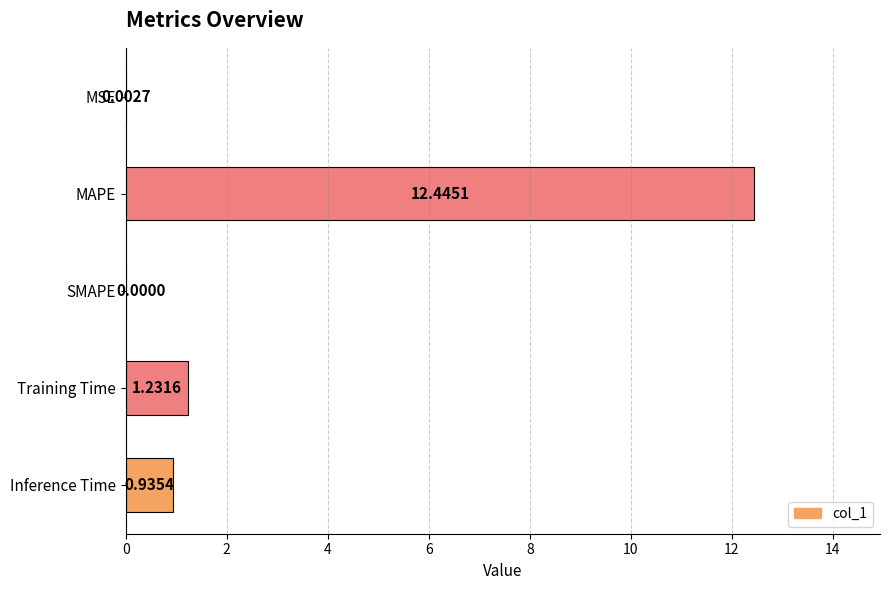

At which label is the value closest to 6?

Training Time